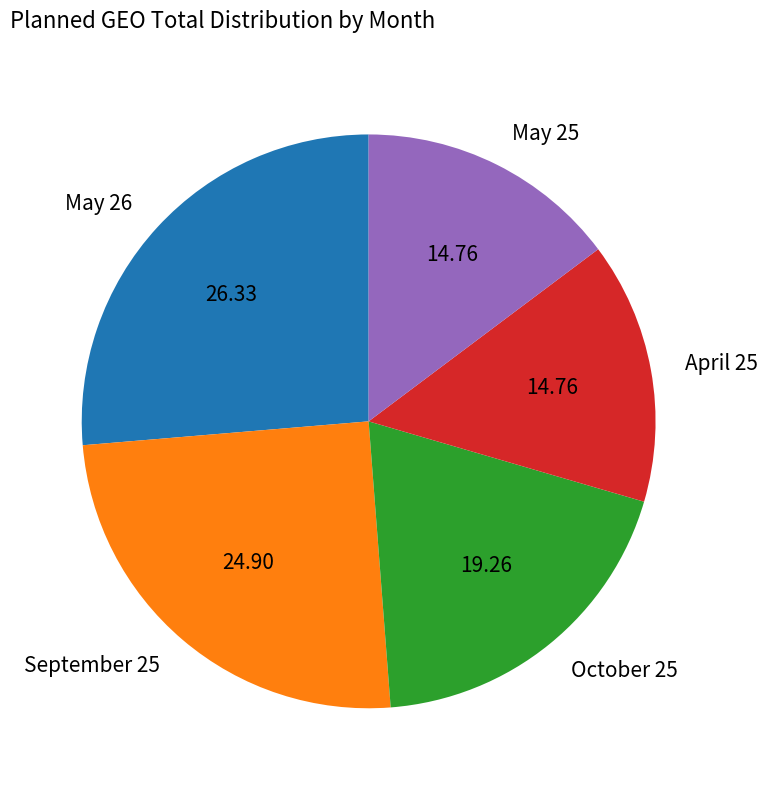

Which has a higher value, October 25 or May 26?

May 26